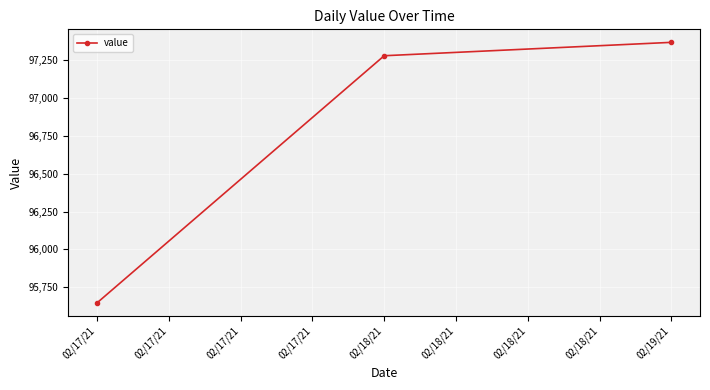

What is the average value?

96763.7